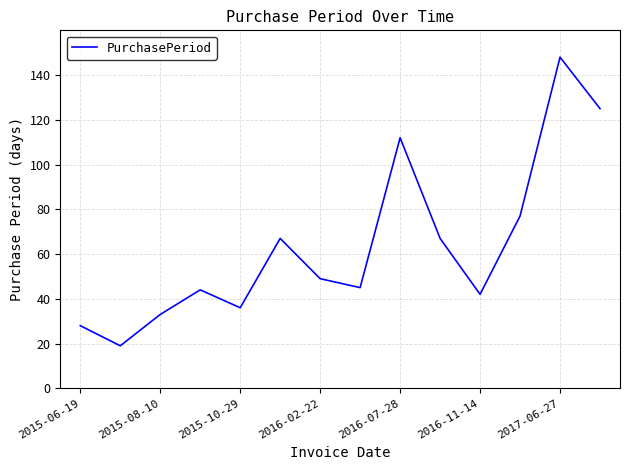

What is the greatest value displayed?

148